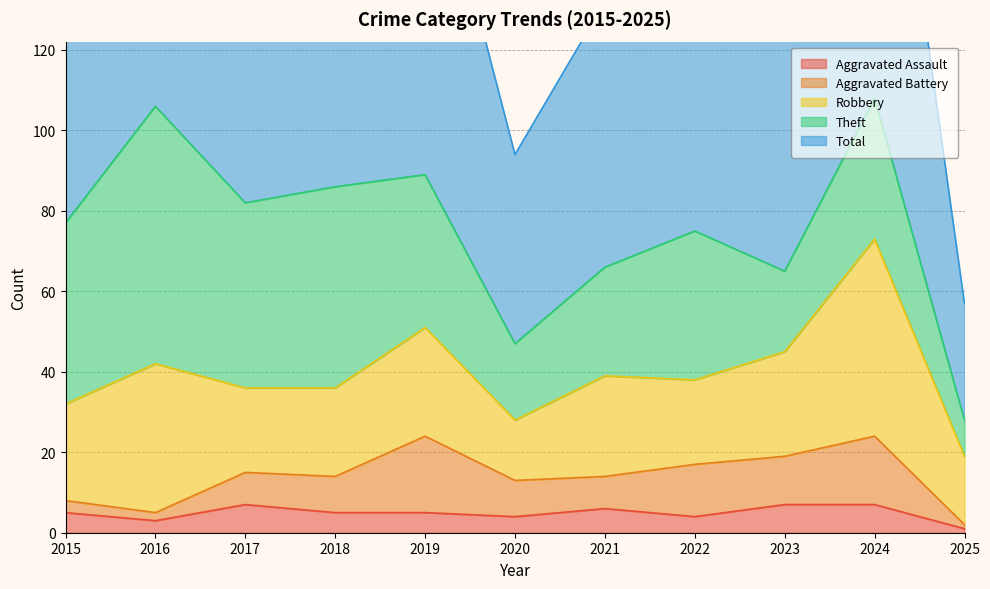

Count the number of data series in this chart.

5